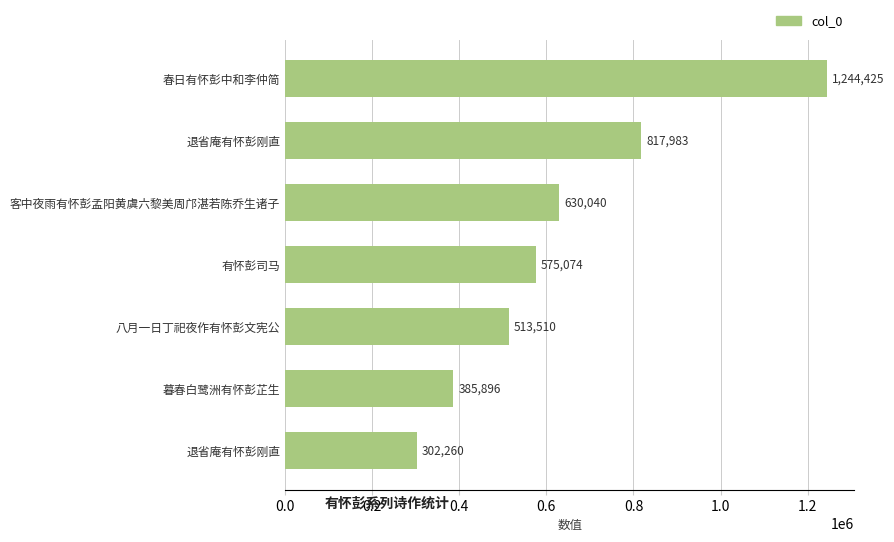

Count the number of categories in the chart.

7